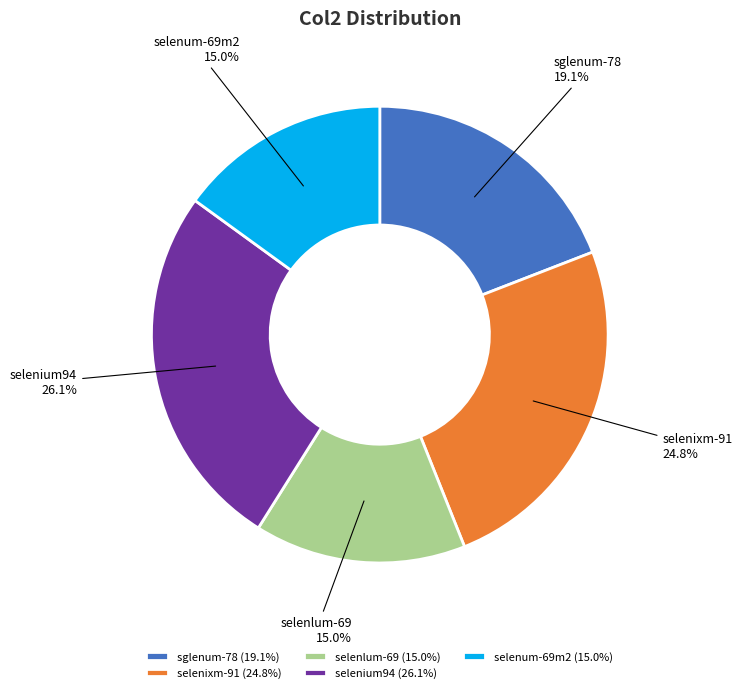

Is selenum-69m2 the majority of the pie?

No